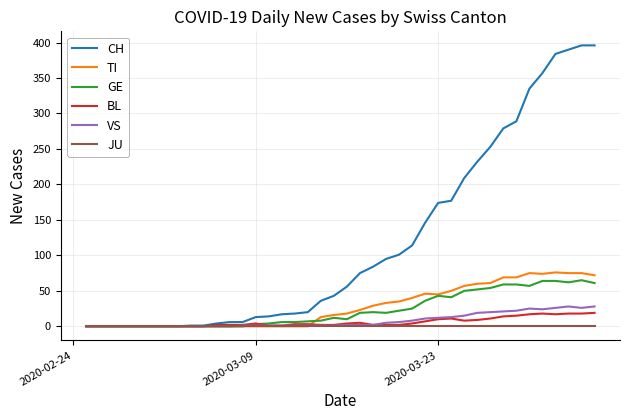

Which series has the largest total across all categories?

CH